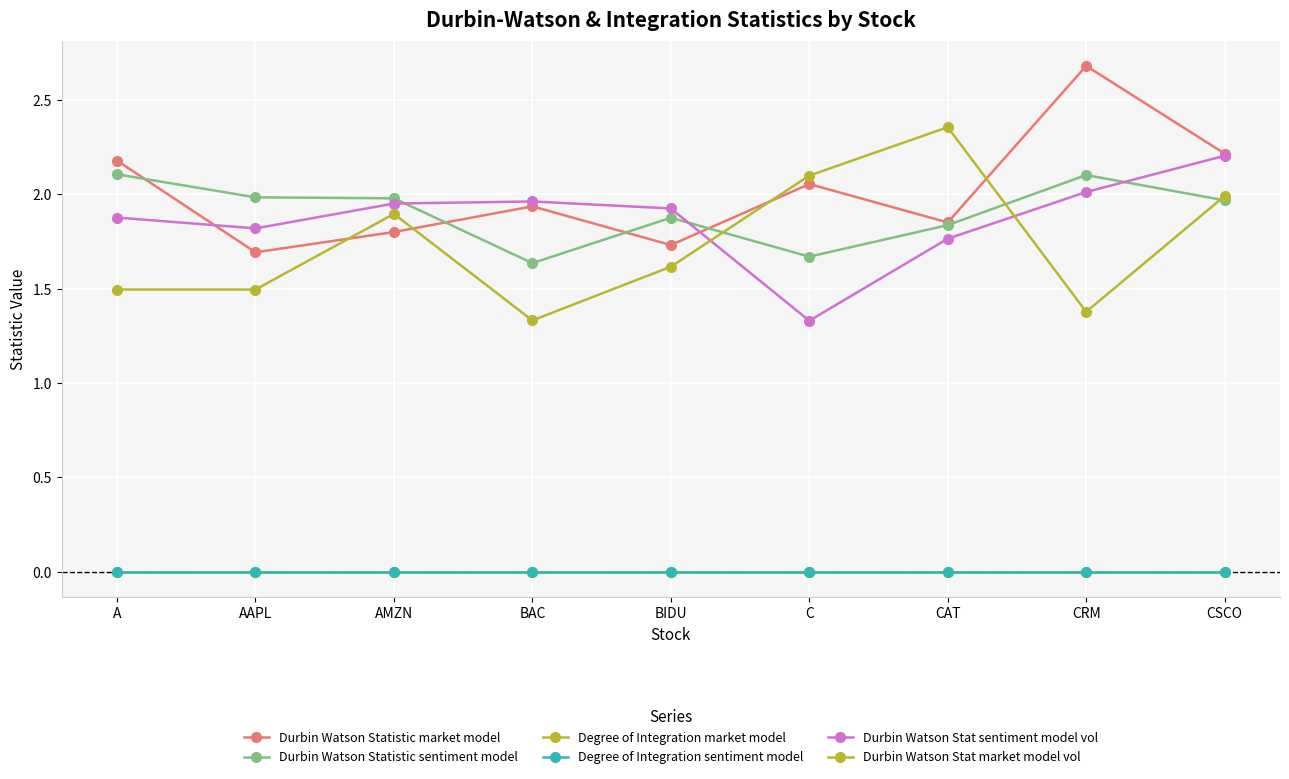

What is the label of the 7th point from the left?

CAT